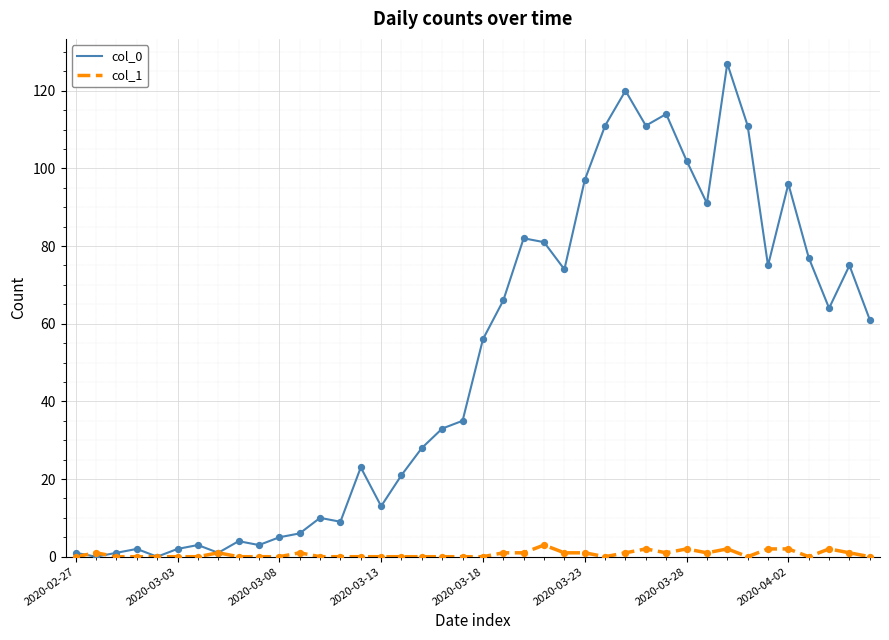

At how many categories does at least one series exceed 123?

1